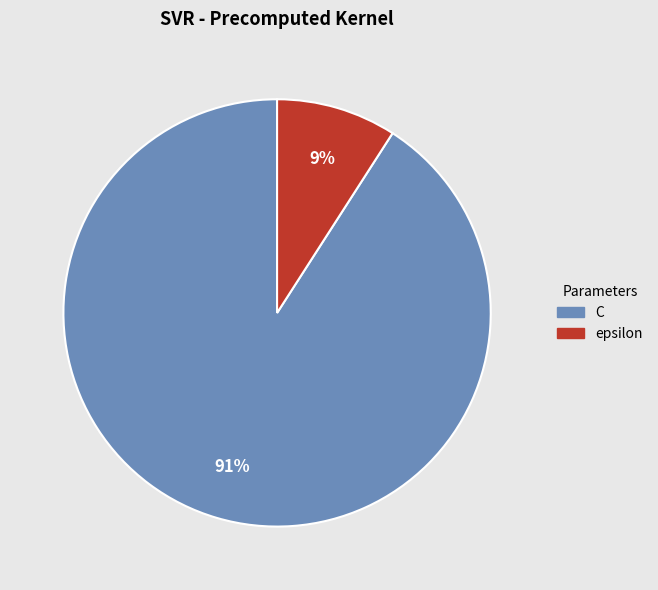

Between epsilon and C, which is larger?

C